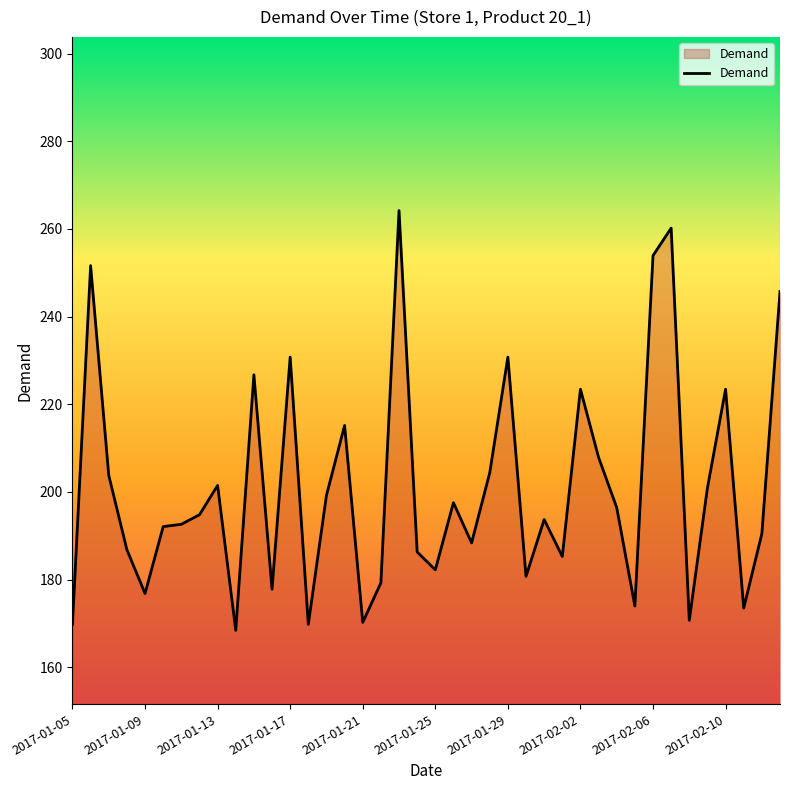

What is the greatest value displayed?

264.2